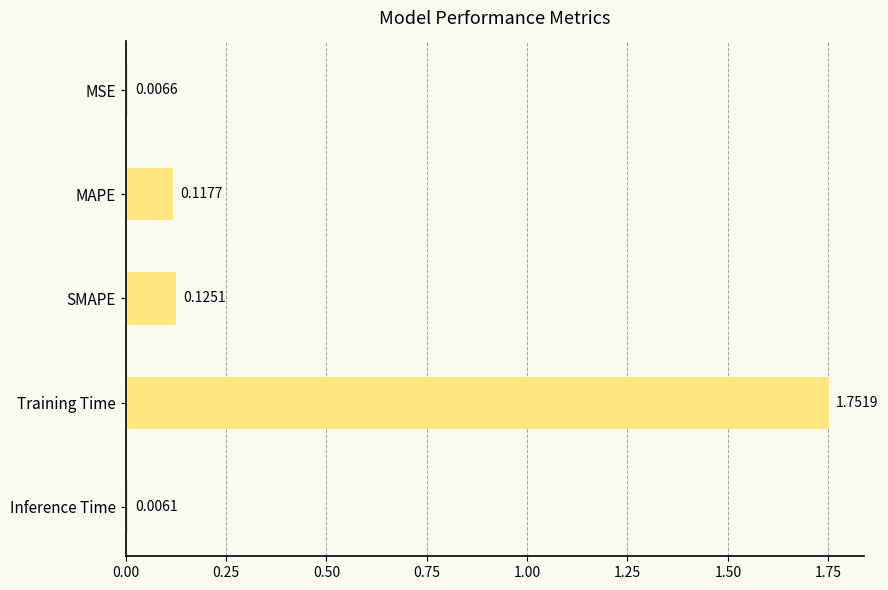

Rank the categories by value from lowest to highest.

Inference Time, MSE, MAPE, SMAPE, Training Time